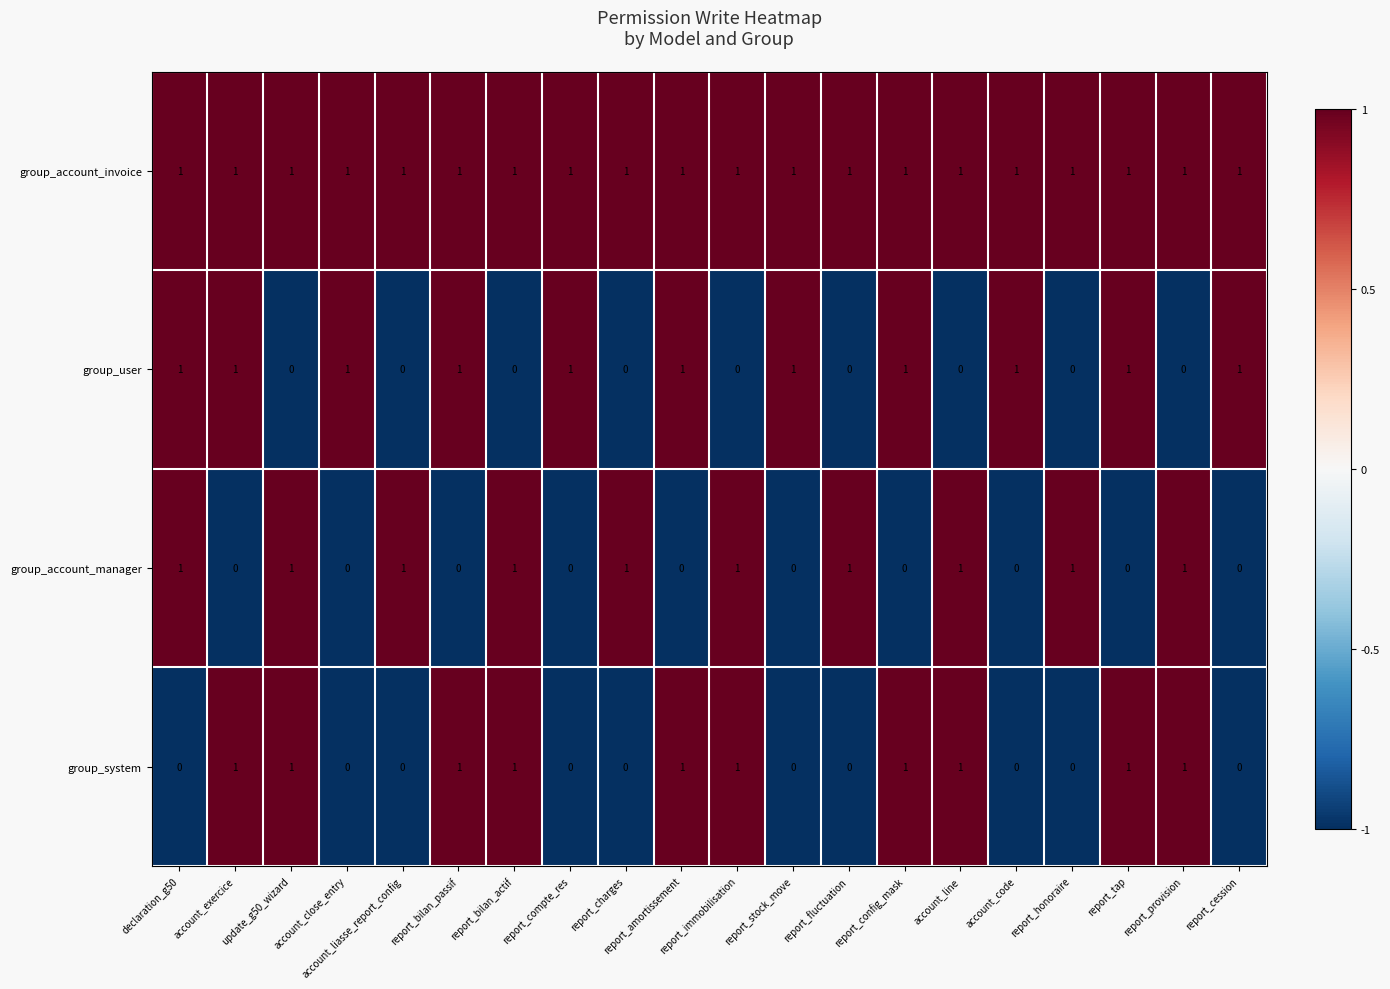

Count the number of categories in the chart.

20